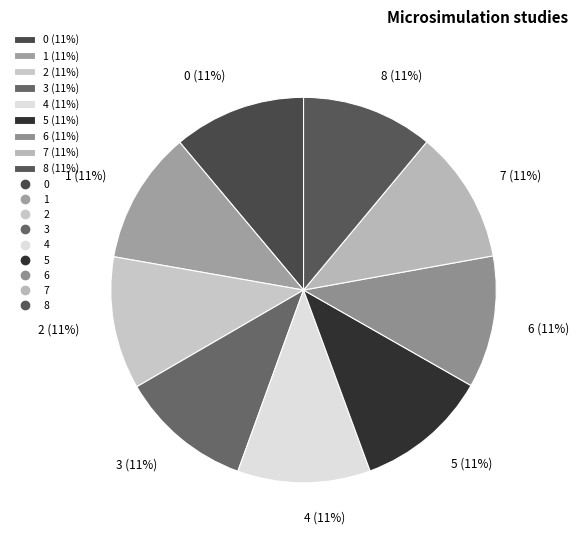

How many slices are in this pie chart?

9